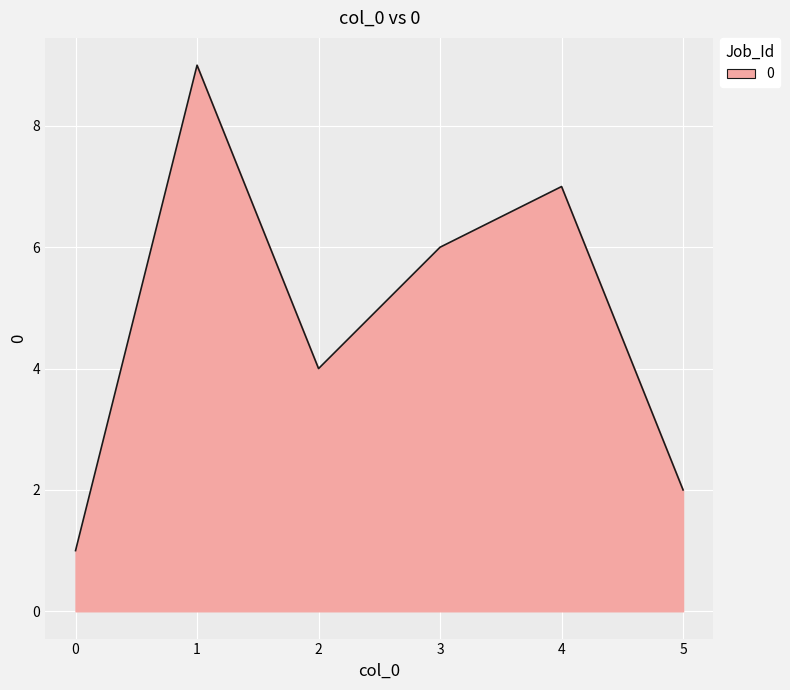

What is the greatest value displayed?

9